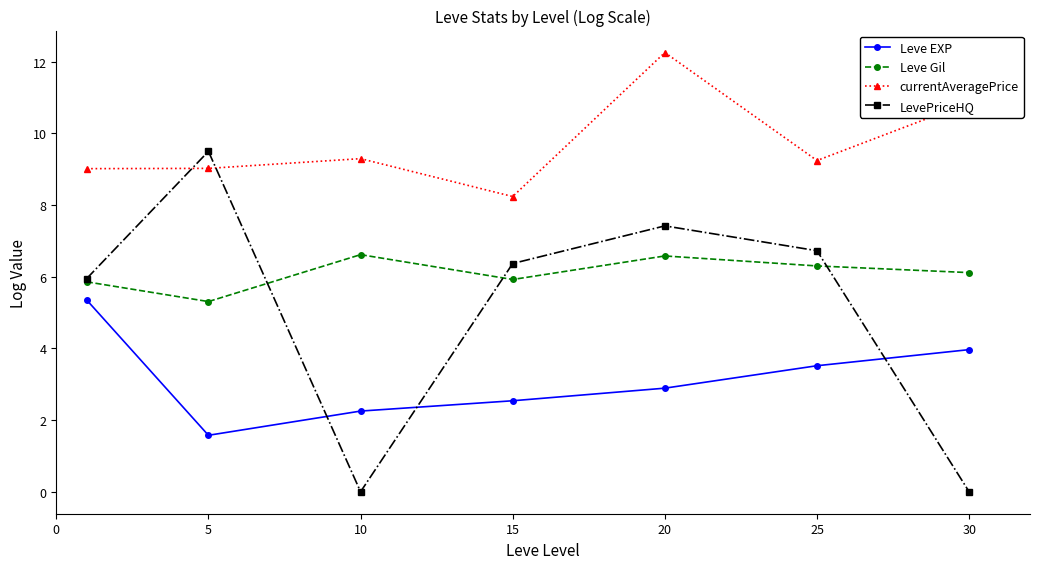

What are all the series names shown in the legend?

Leve EXP, Leve Gil, currentAveragePrice, LevePriceHQ